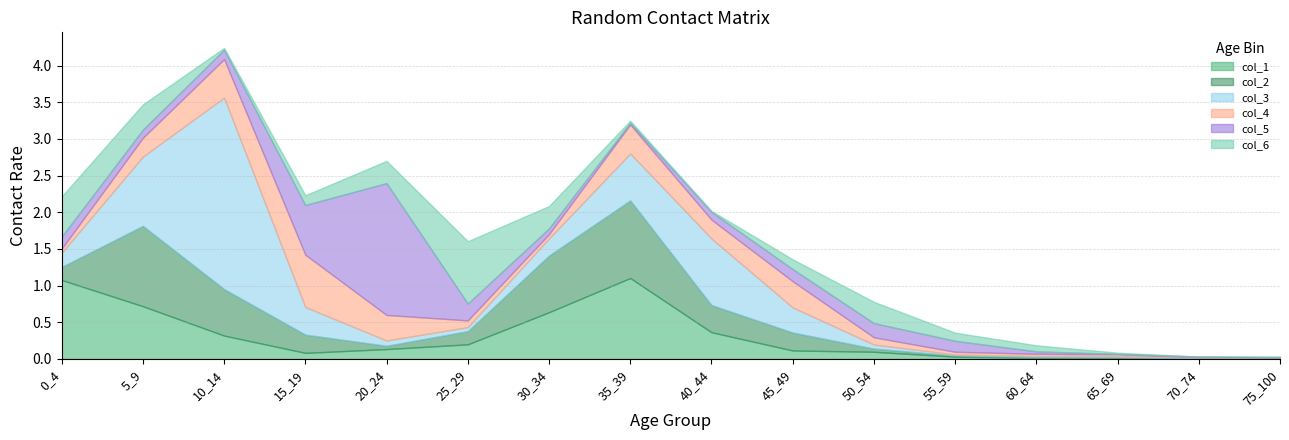

What is the difference between the second highest and minimum values in the col_1 series?

1.1